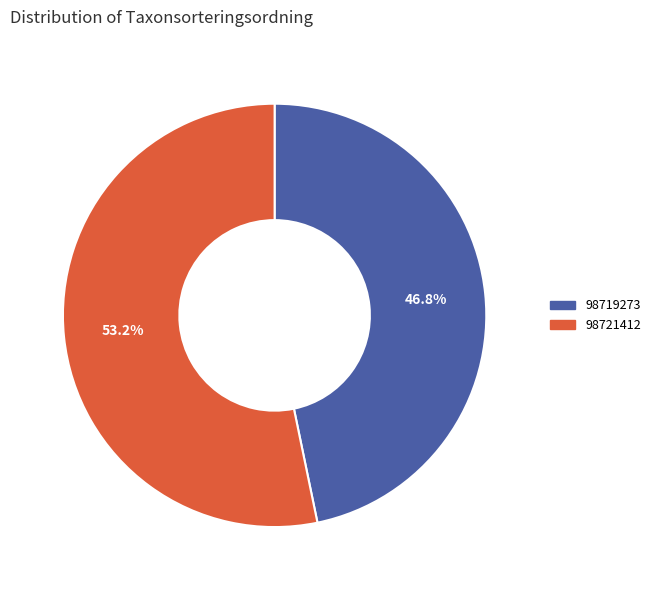

To the nearest percent, what portion does 98719273 represent?

47%